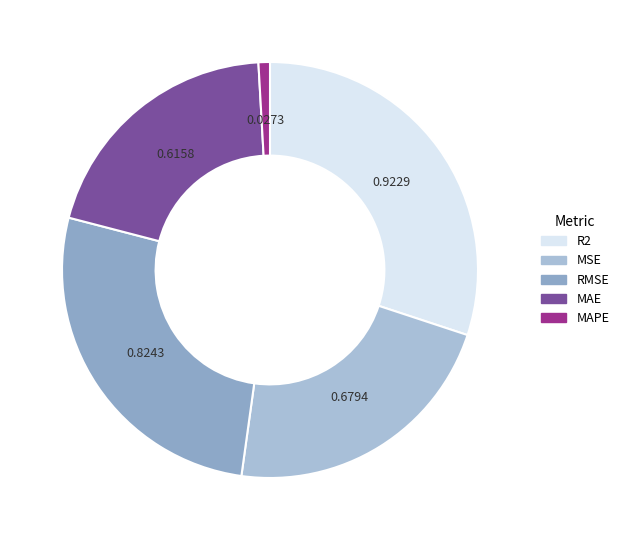

The RMSE slice represents 27% of the pie. True or false?

True